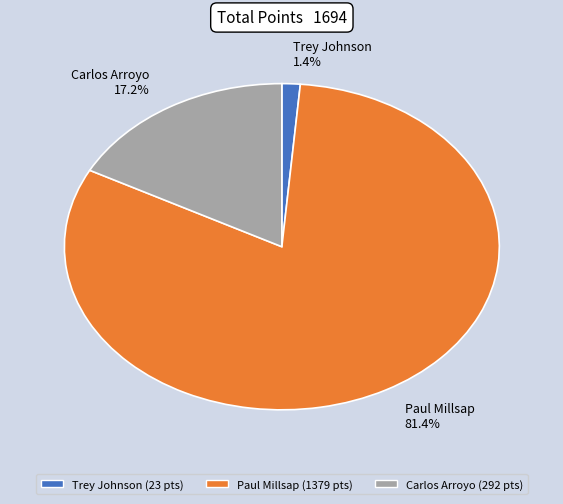

How many slices are in this pie chart?

3